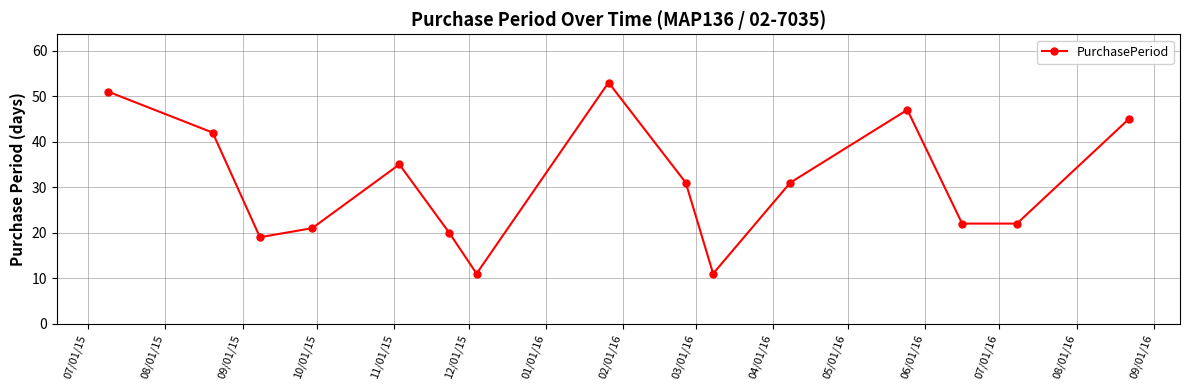

Does the chart have visible grid lines?

Yes